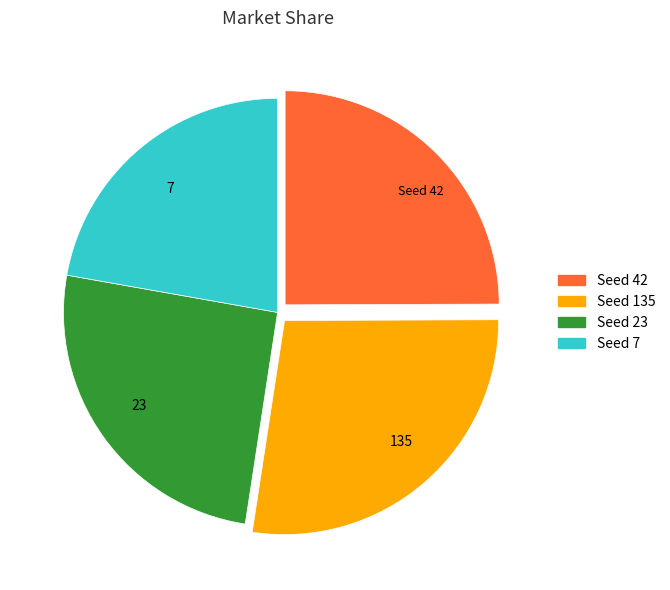

Does any single category account for the majority?

No